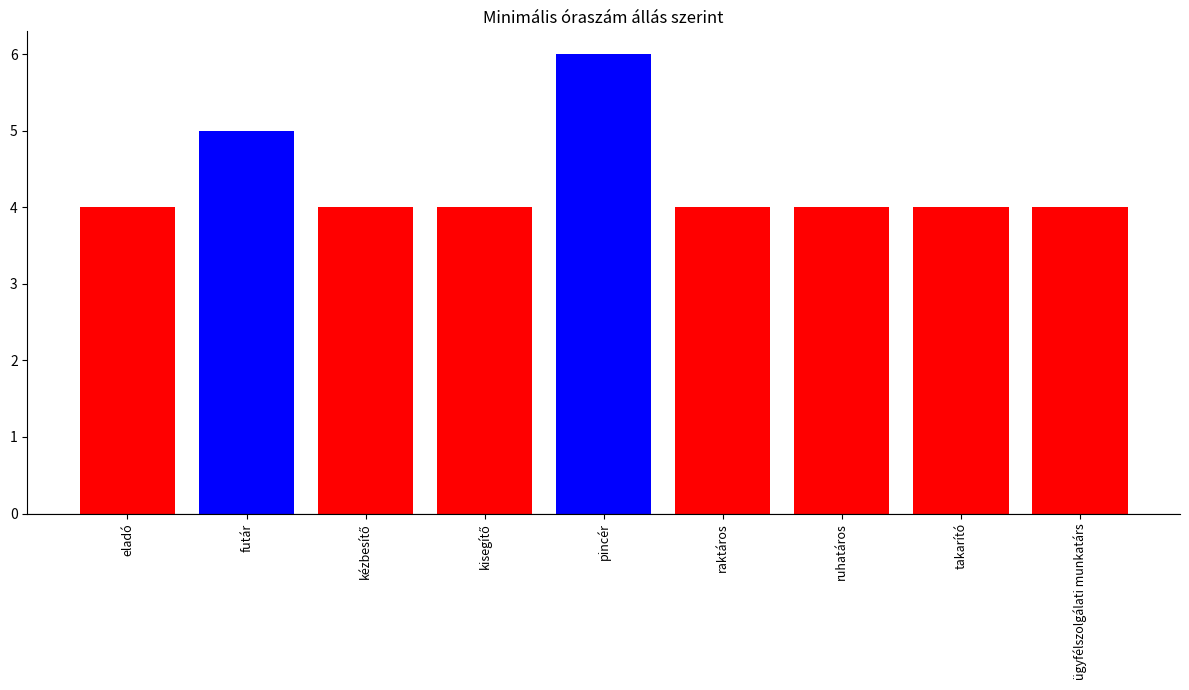

Which label corresponds to the largest value in the chart?

pincér